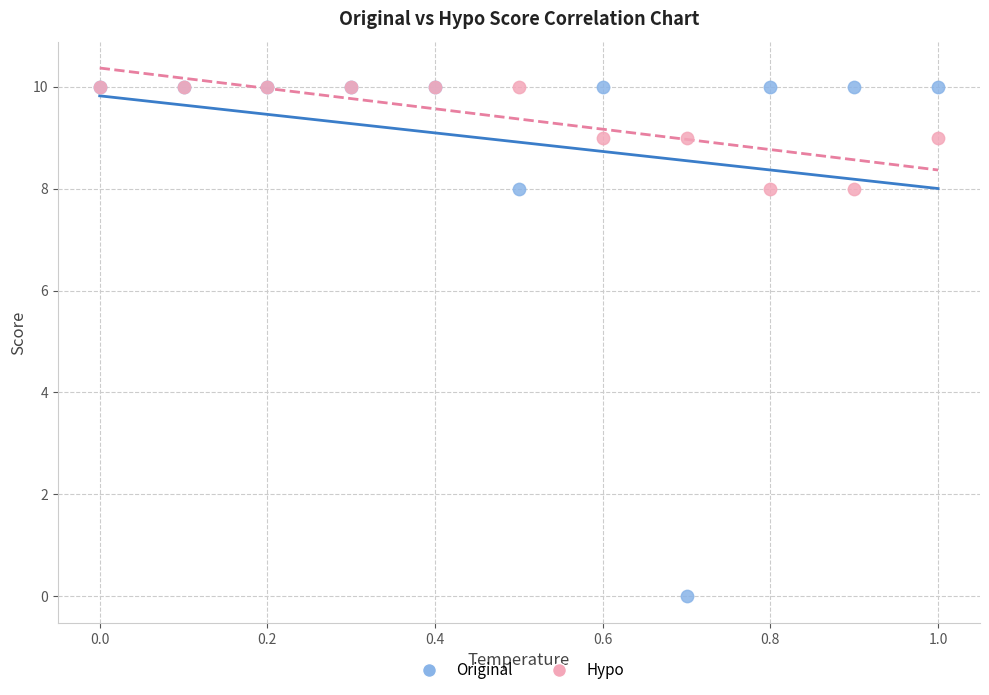

Which series has the widest spread of Y values?

Original